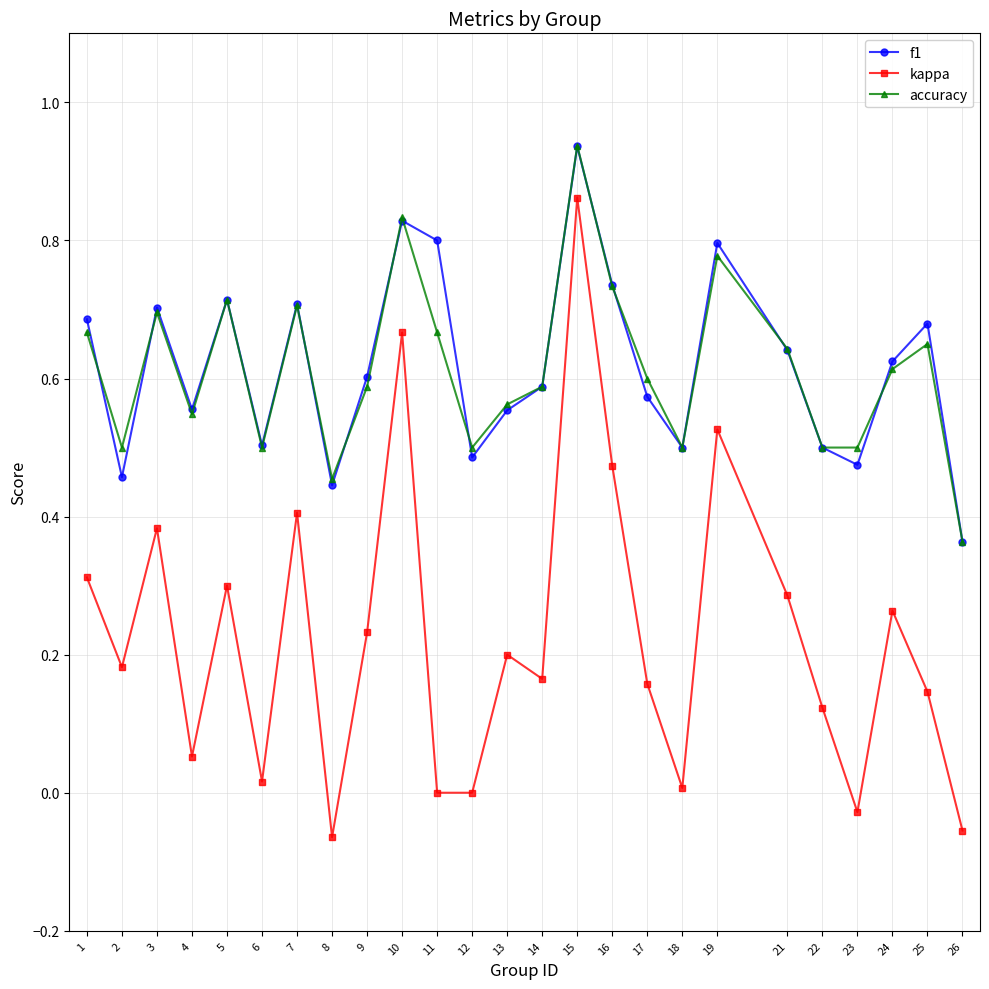

Is this an area chart (filled region under the line)?

No